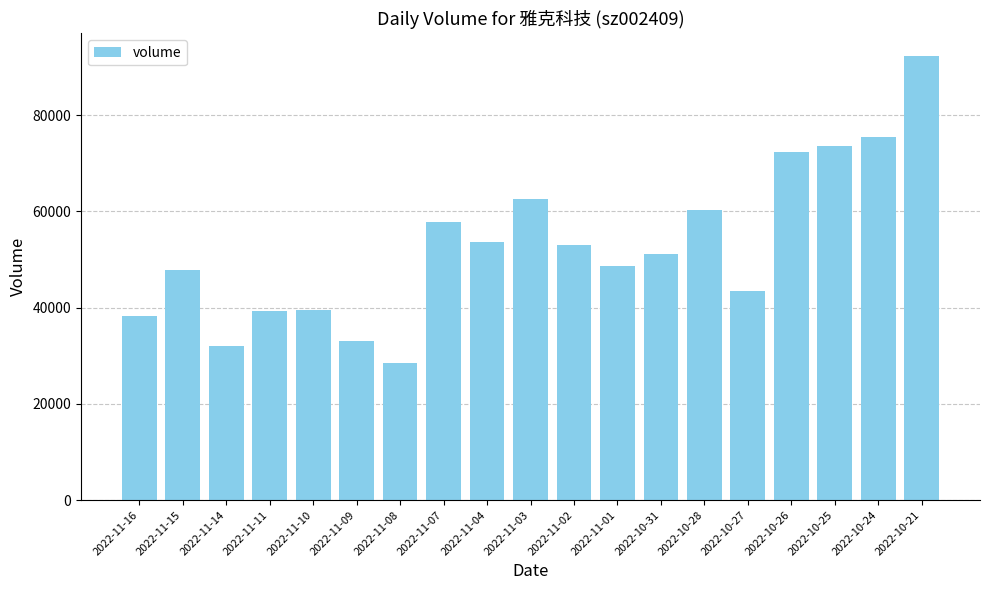

What is the approximate value at 2022-11-07, to the nearest 50?

57800